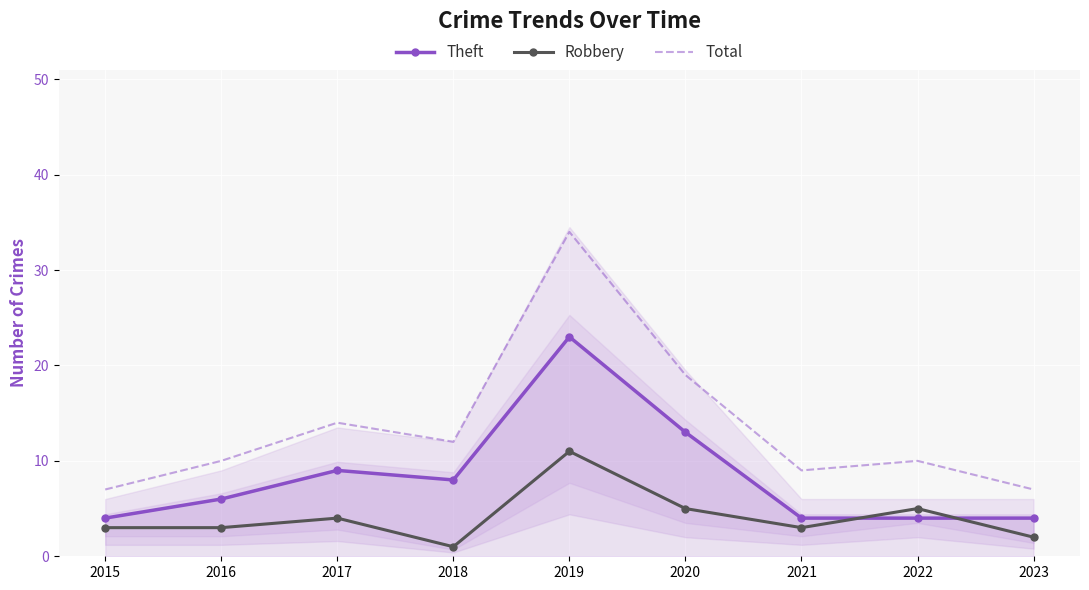

Where is Total nearest to the value 20?

2020